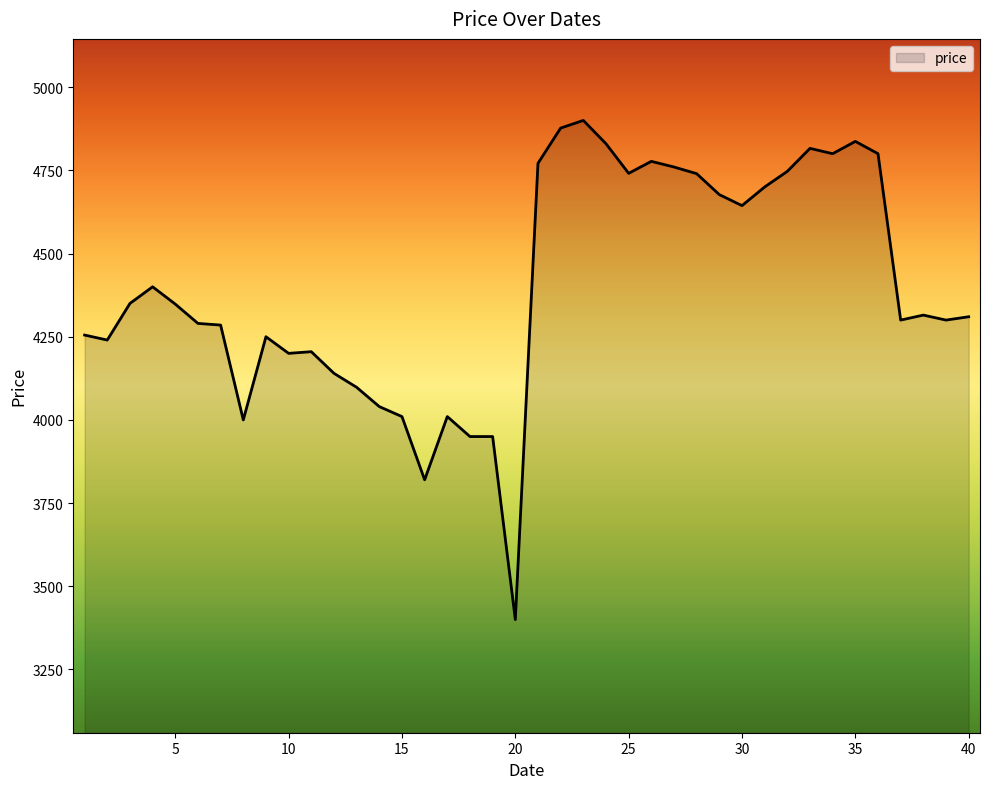

What is the smallest value displayed?

3400